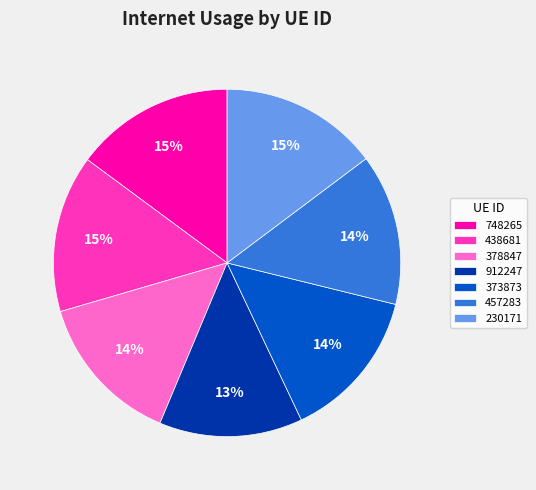

What percentage is the 378847 slice, to the nearest percent?

14%